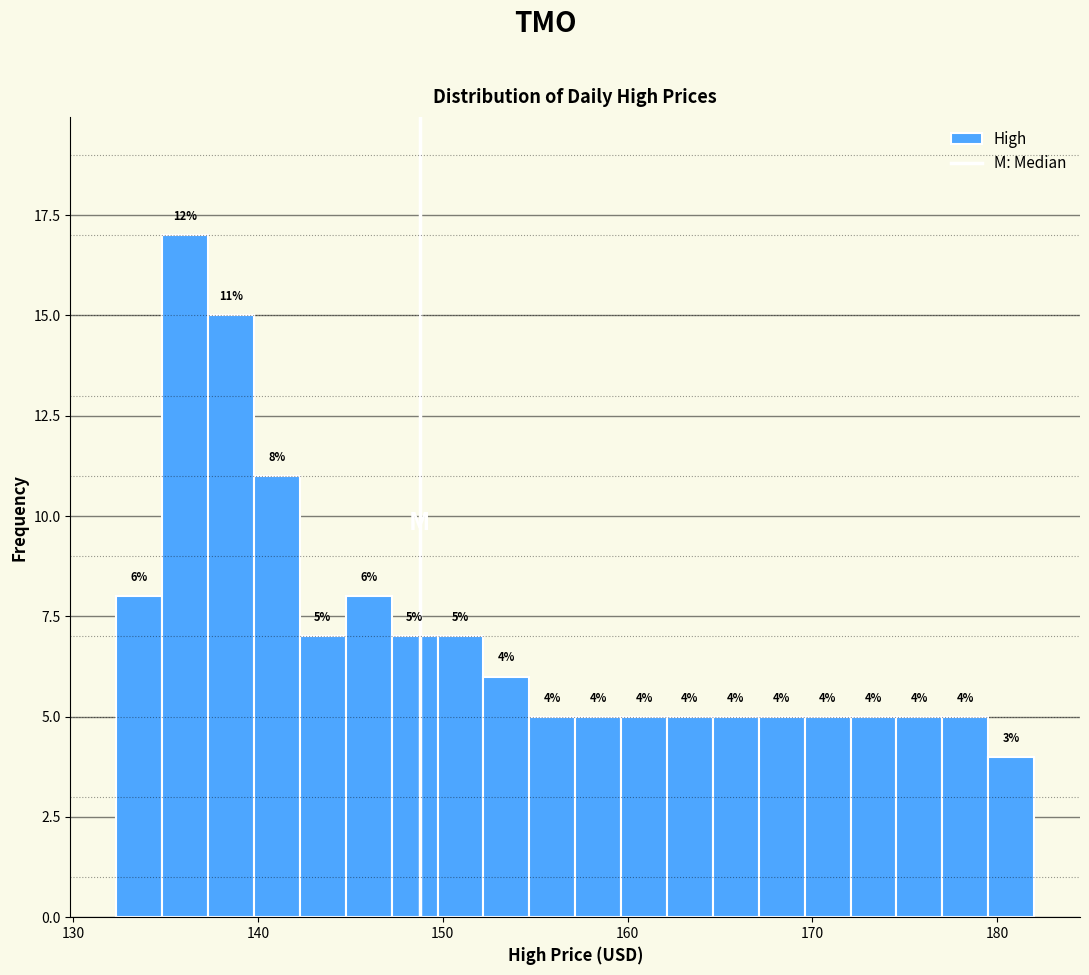

Around what value on the x-axis is the tallest bar? Give the approximate position of its centre, as read against the axis.

136